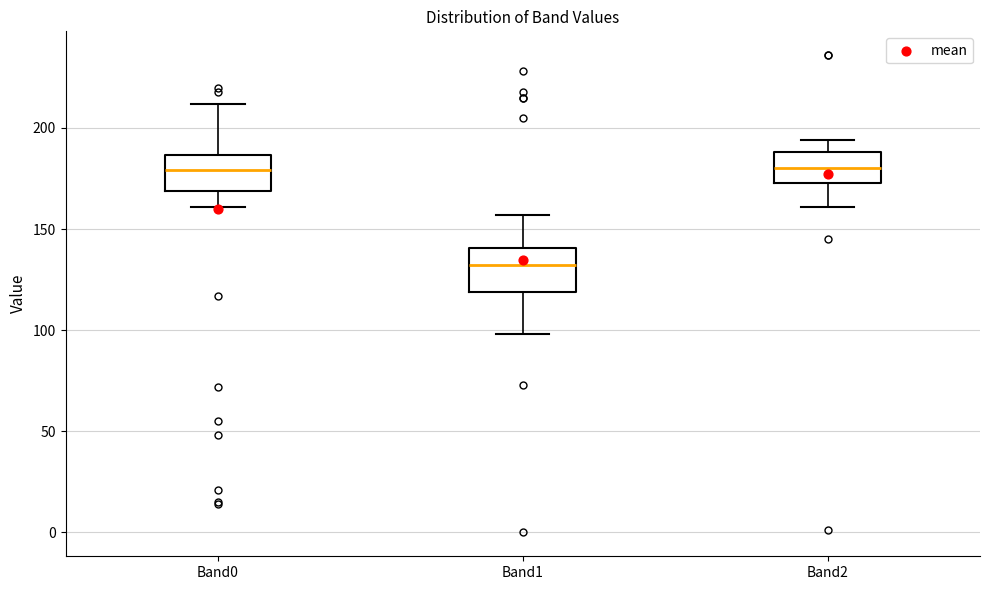

Where does the median line of the box for Band2 sit on the y-axis? The values are not printed on the chart, so give them approximately, as read against the axis.

180